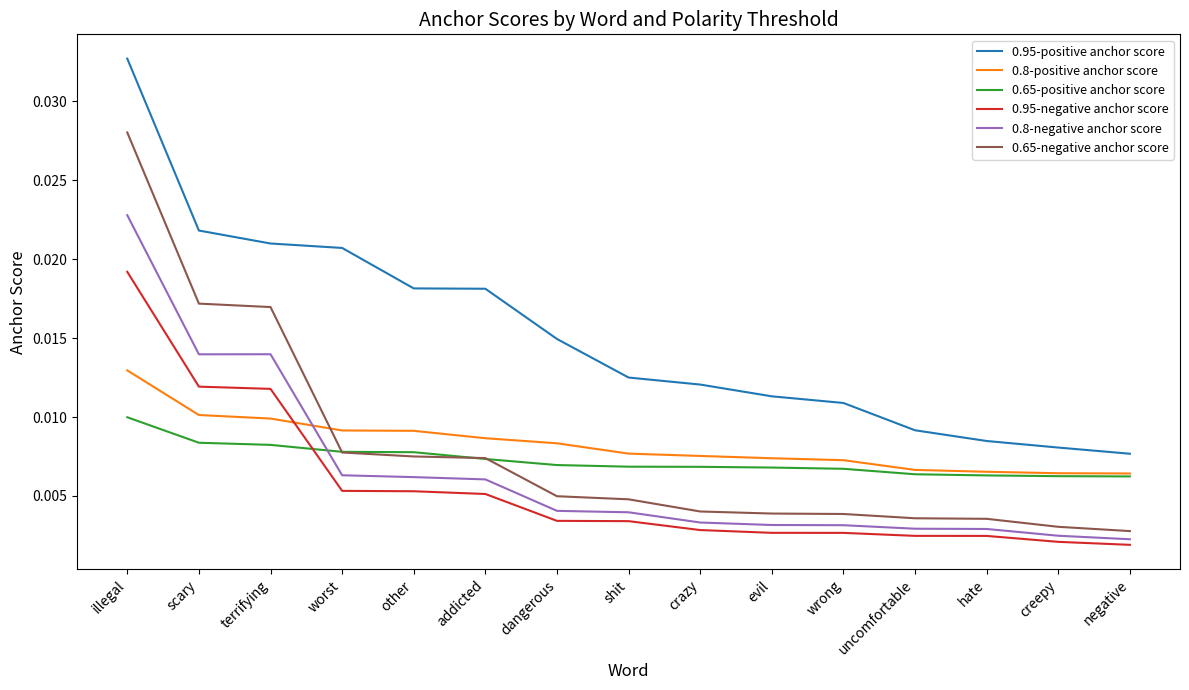

Rank the series at illegal from lowest to highest value.

0.65-positive anchor score, 0.8-positive anchor score, 0.95-negative anchor score, 0.8-negative anchor score, 0.65-negative anchor score, 0.95-positive anchor score